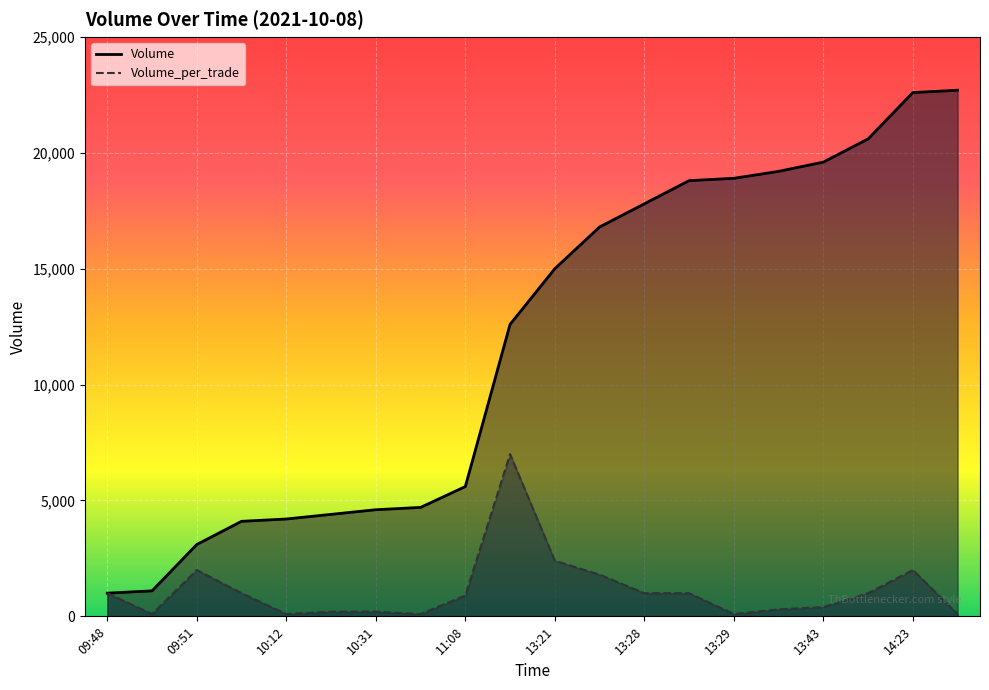

What is the value of the Volume_per_trade point at the 12th from the left?

1800